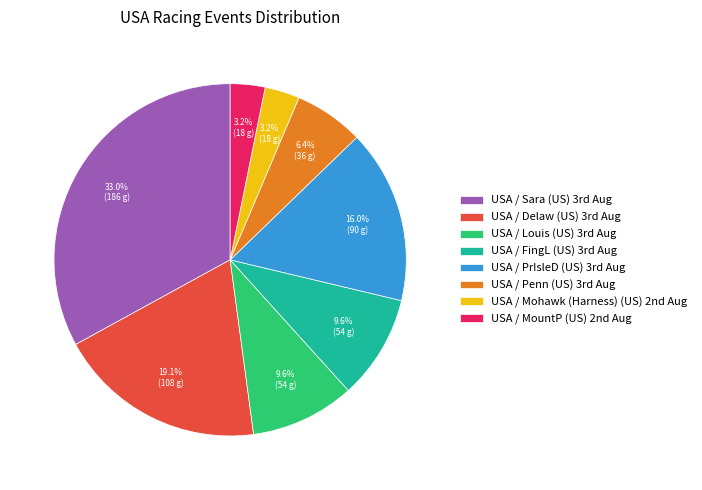

Is there a majority slice in this chart?

No